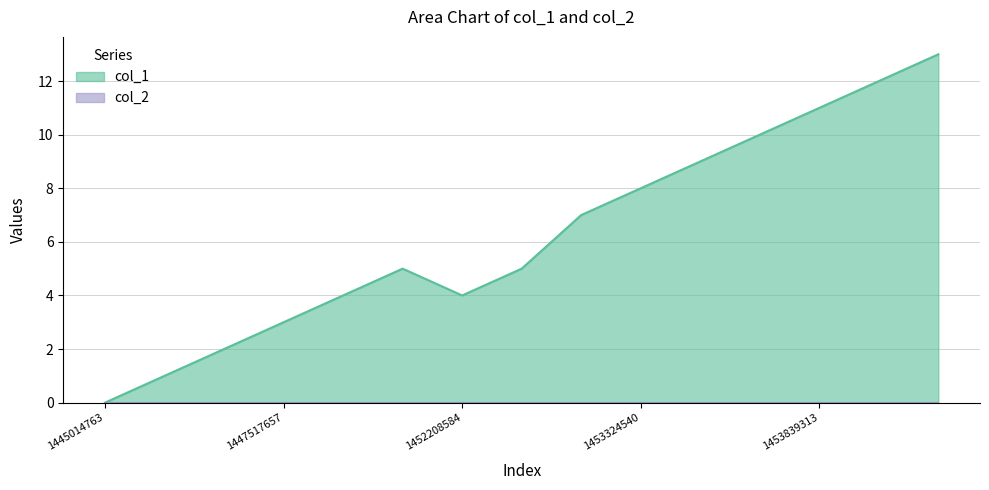

Where does the data first go above 5?

1453313710